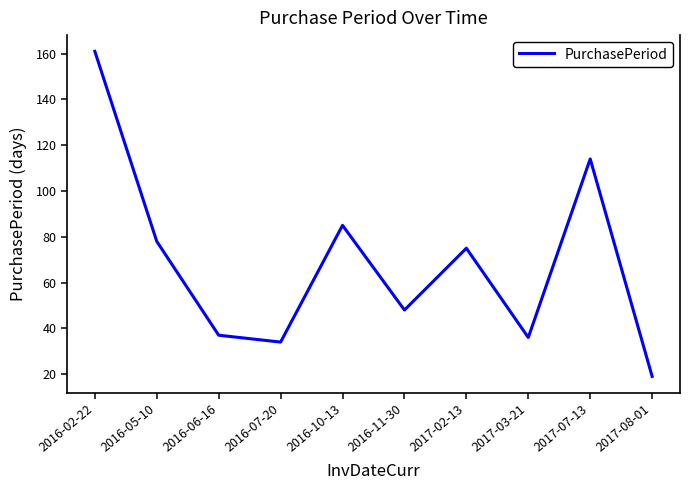

What is the change in value from 2016-11-30 to 2017-02-13?

+27